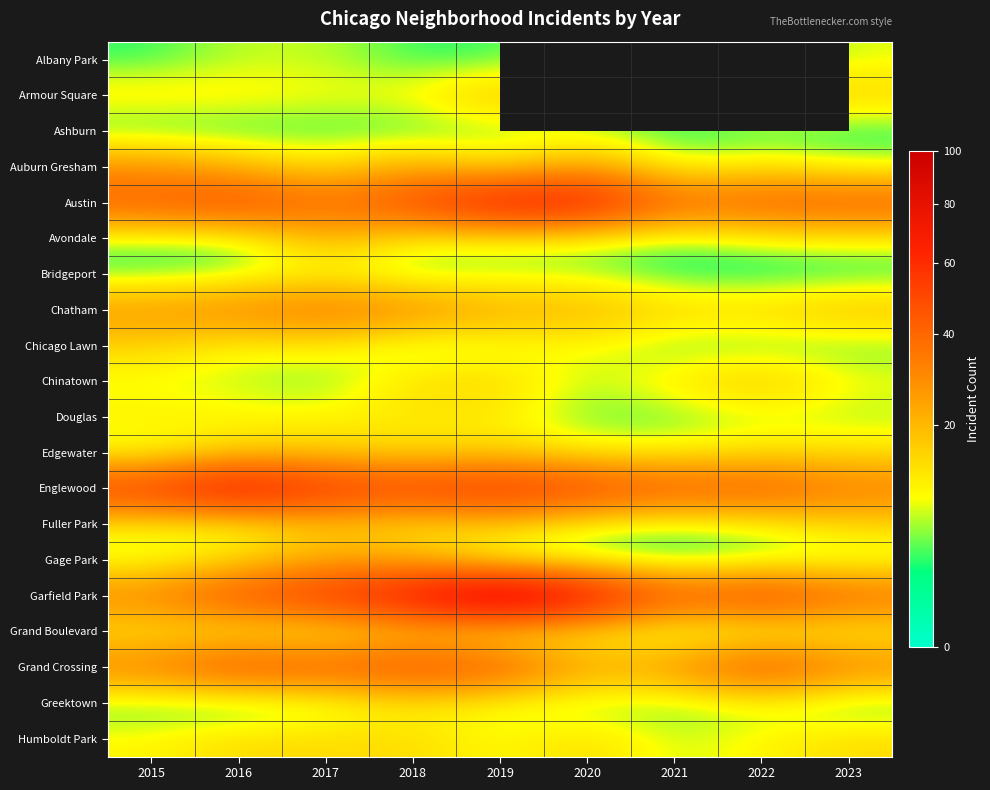

Which category has the highest value across all series?

2019